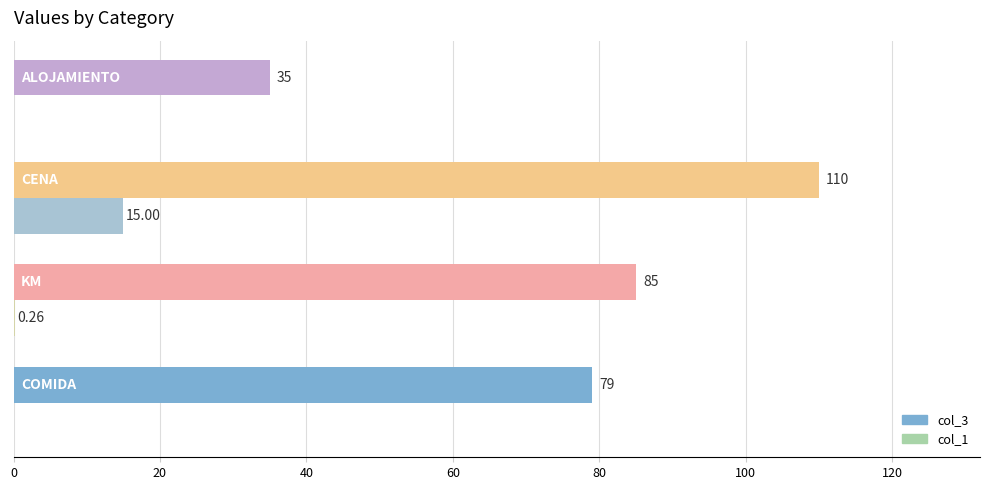

Which series has the largest total across all categories?

col_3